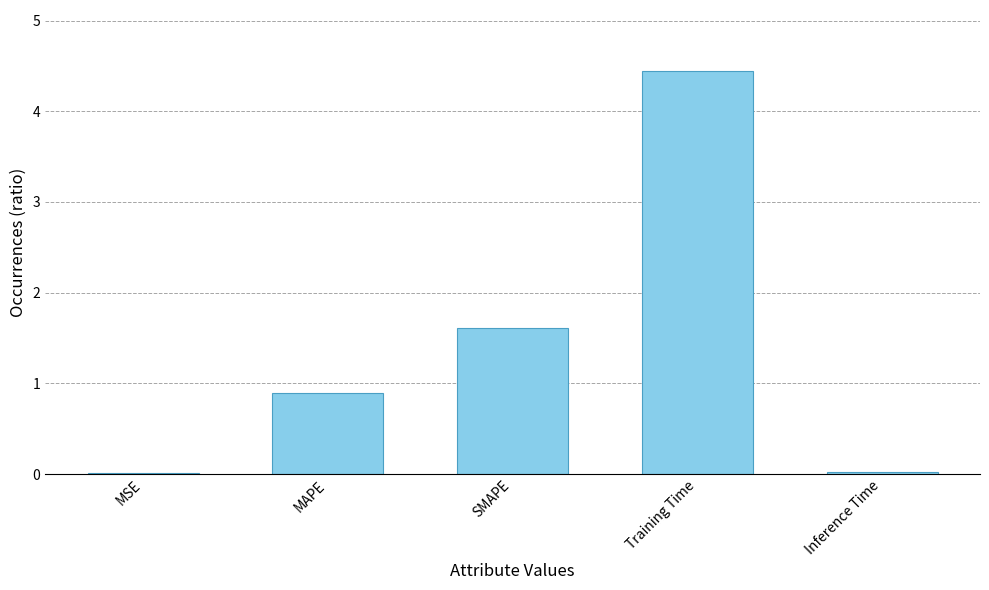

What is the sum of all values?

7.0